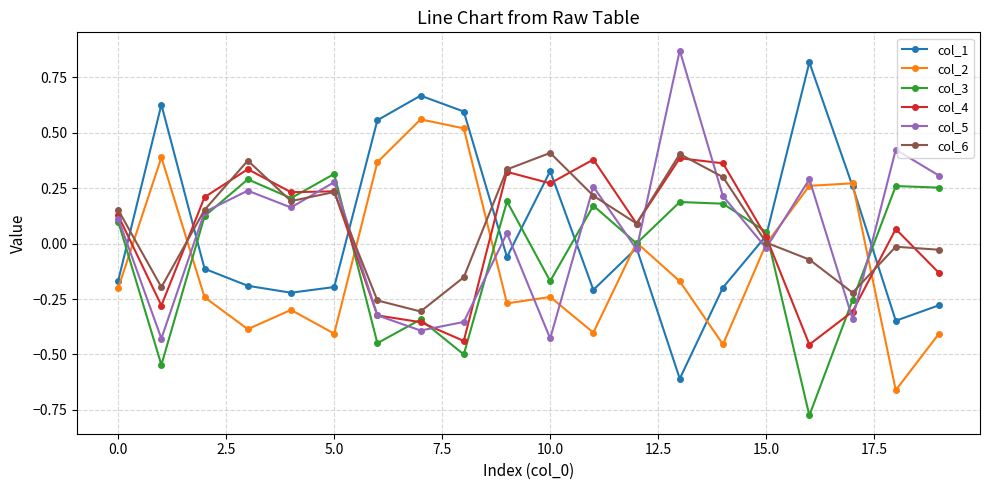

List the series in order of their peak value, highest first.

col_5, col_1, col_2, col_6, col_4, col_3